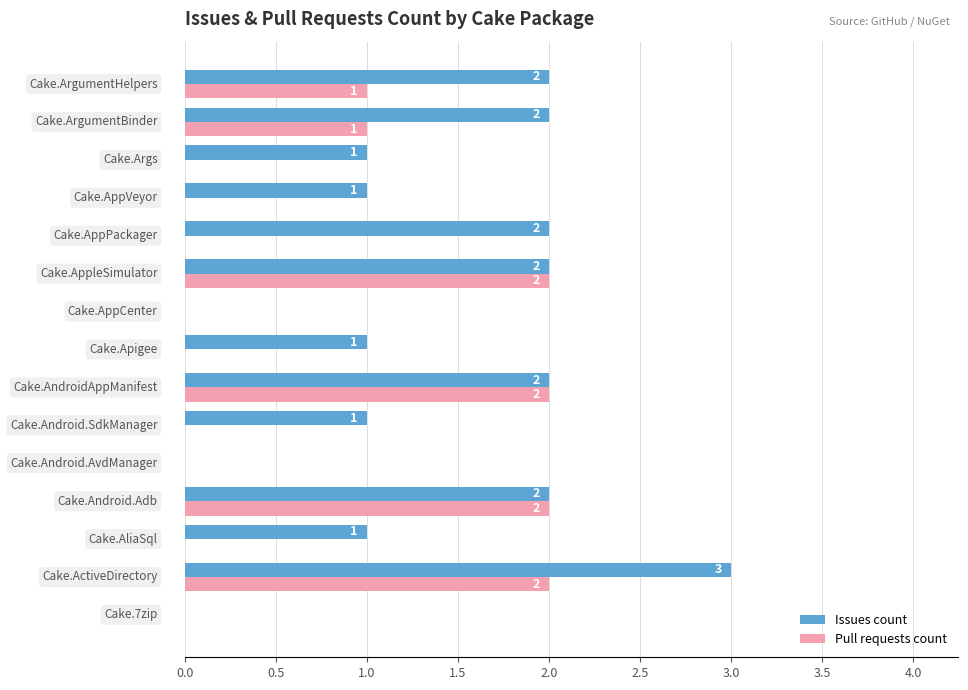

Count the number of categories in the chart.

15